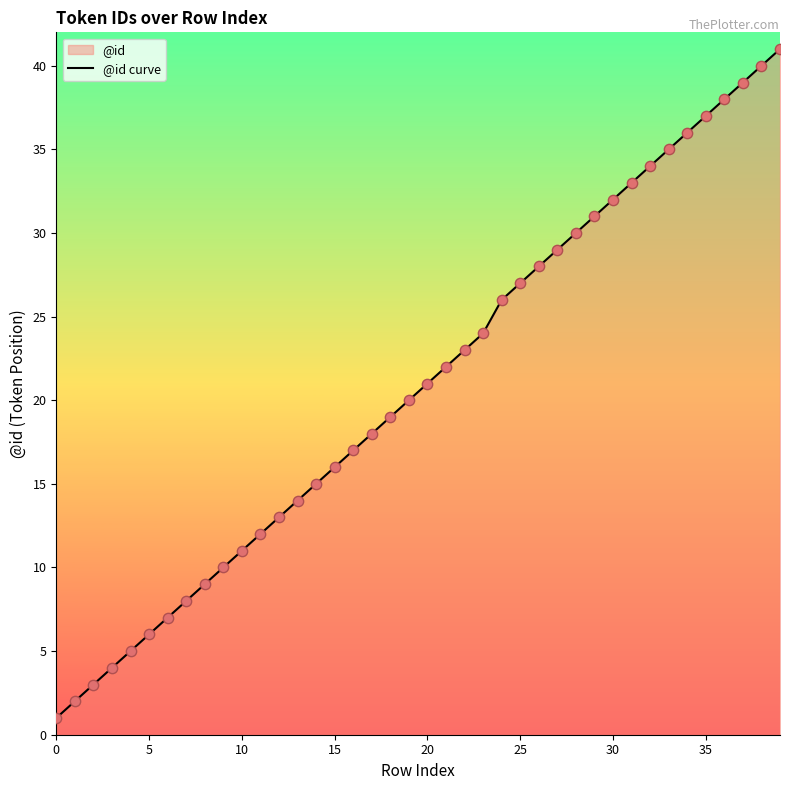

Which has a higher value, 30 or 36?

36